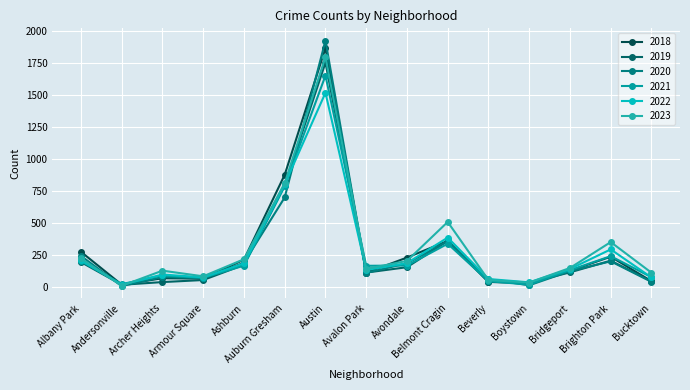

How many interior local valleys does the 2023 series have?

4